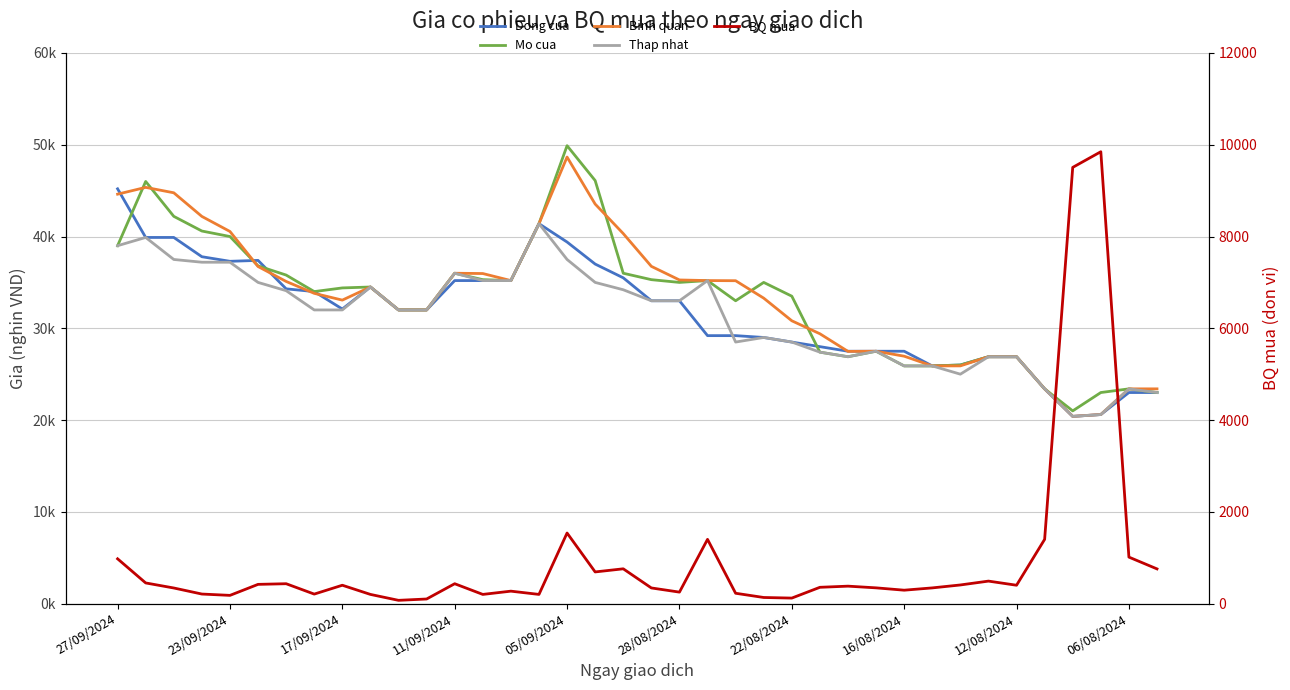

In BQ mua, how many points are higher than both neighbors (excluding endpoints)?

10